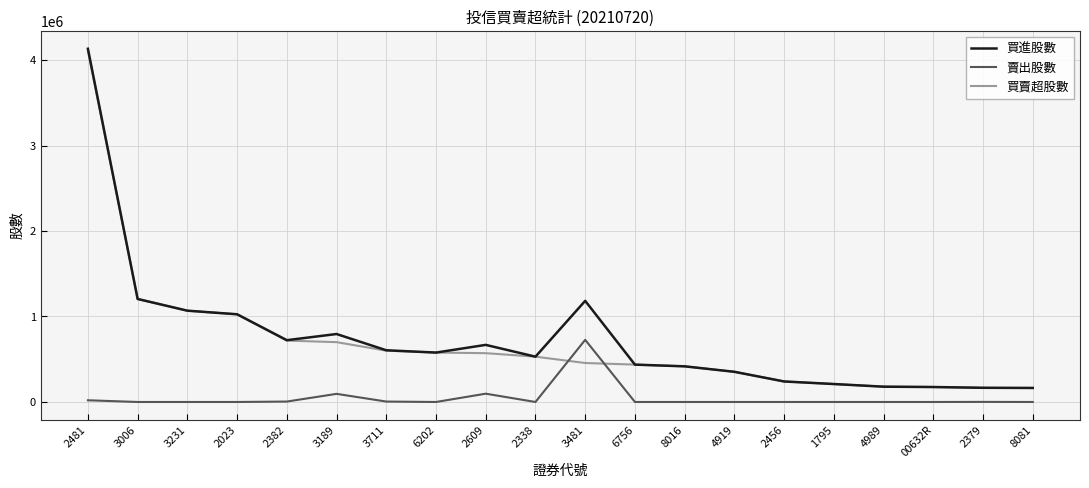

At which label does 買進股數 reach its peak?

2481